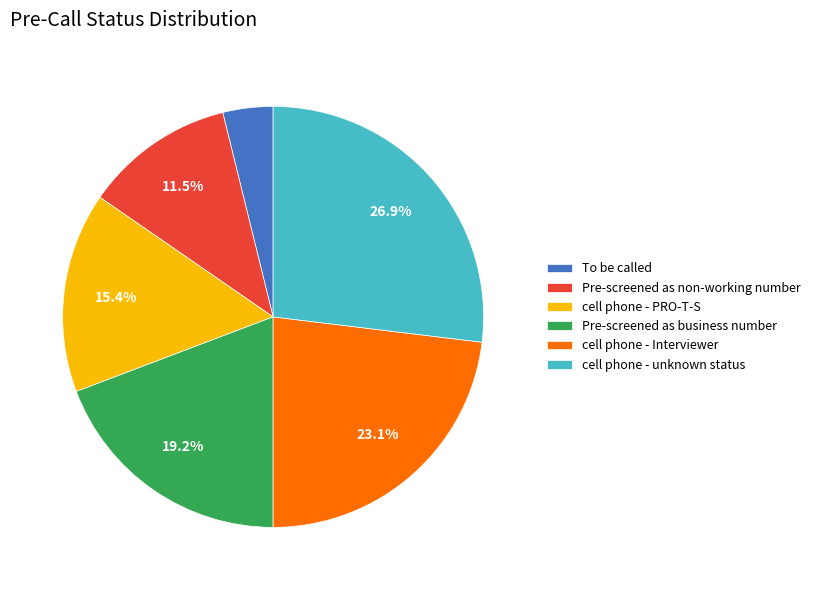

To the nearest percent, what is the average slice percentage?

17%